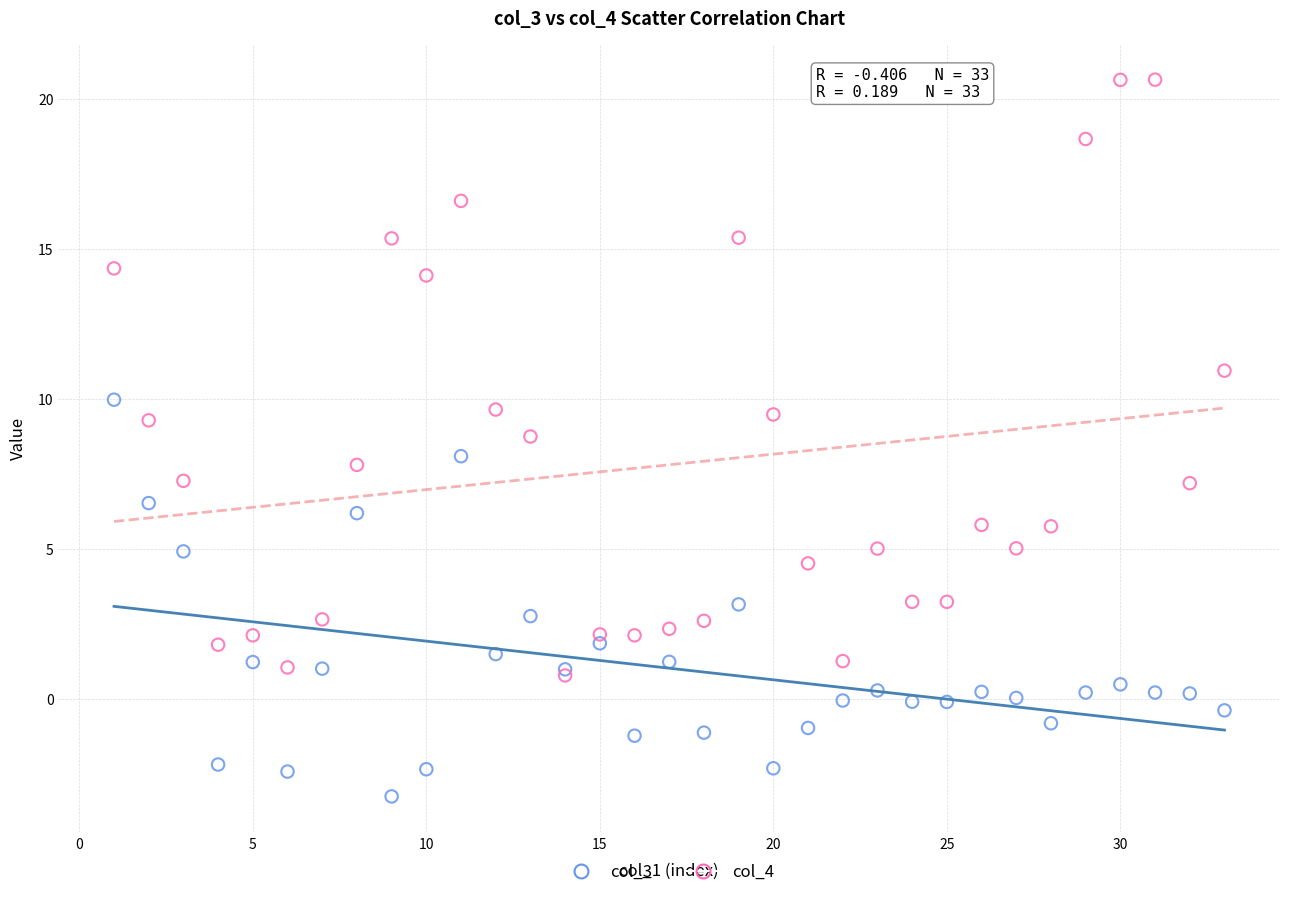

Which series contains the lowest Y value?

col_3